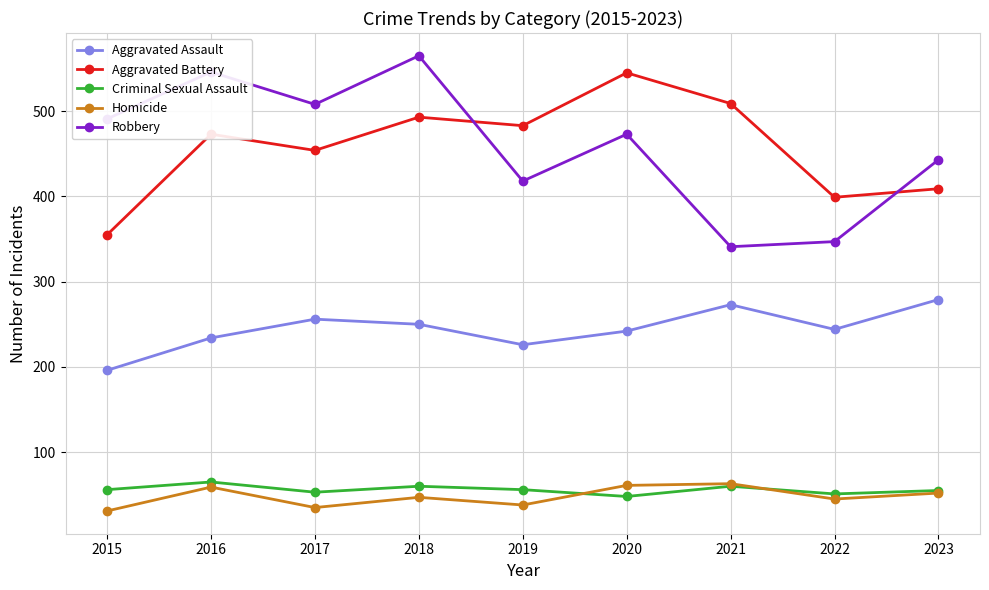

What is the smallest value displayed?

31